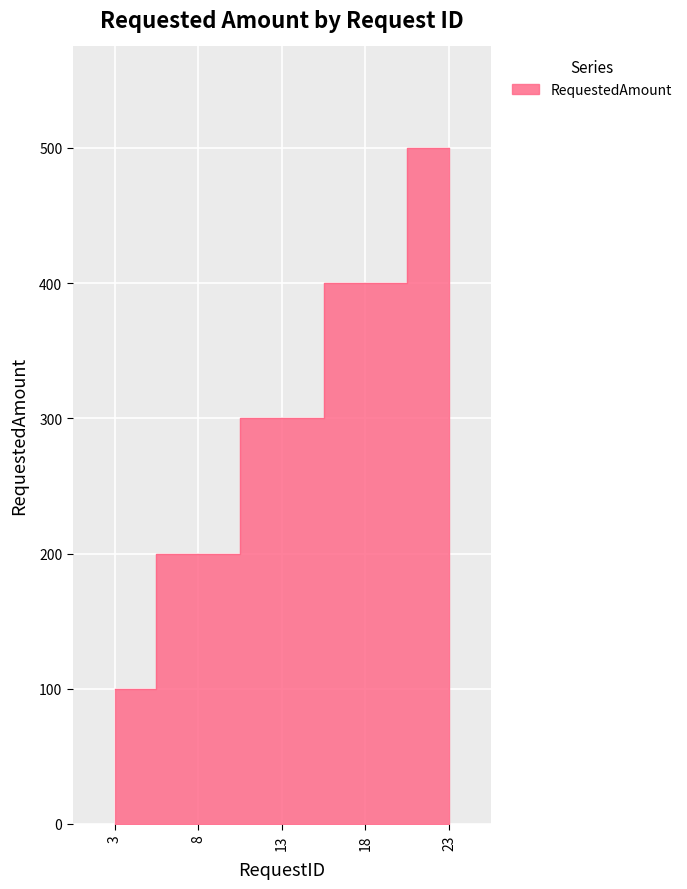

Reading right to left, extract all data points from this chart.

23=500	18=400	13=300	8=200	3=100